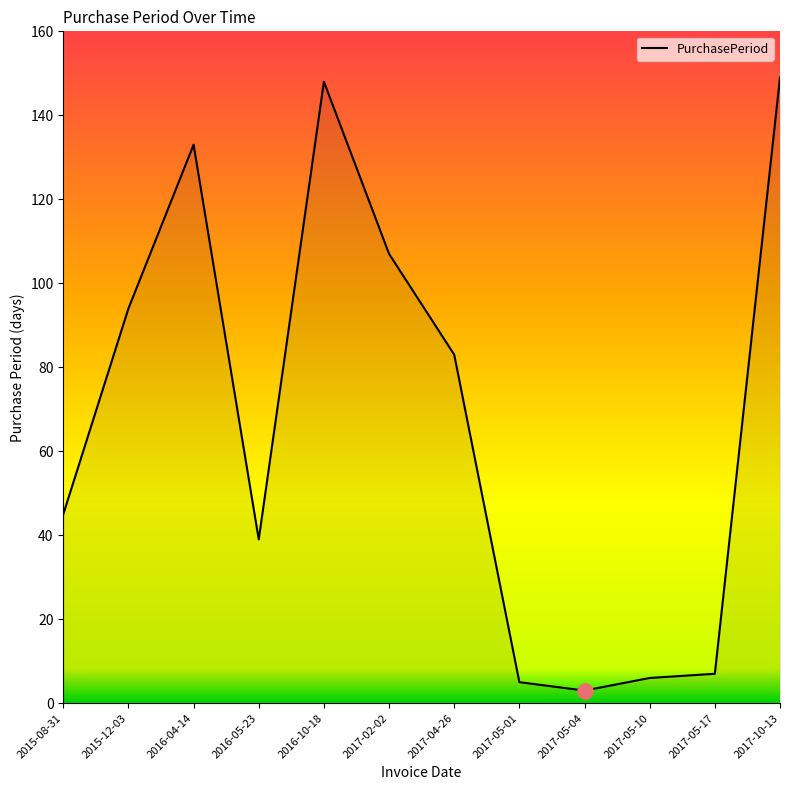

What is the ratio of the value at 2016-10-18 to the value at 2017-05-10?

24.7